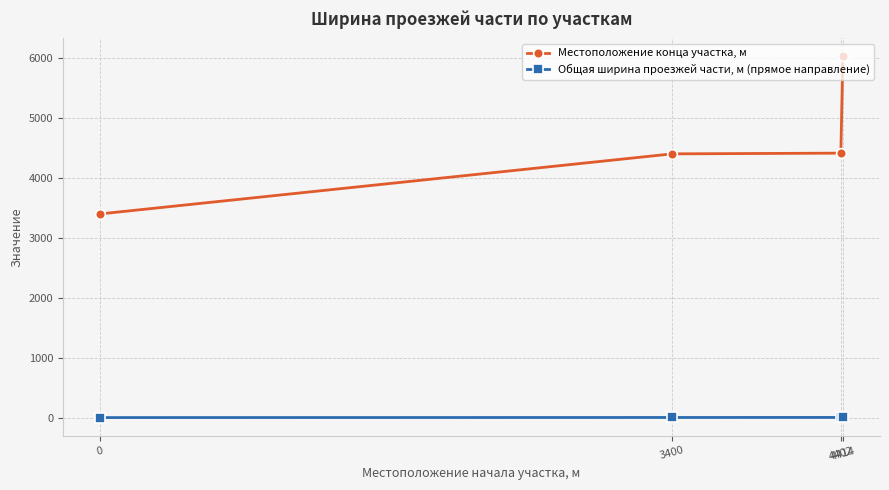

Which series has the widest spread of values?

Местоположение конца участка, м